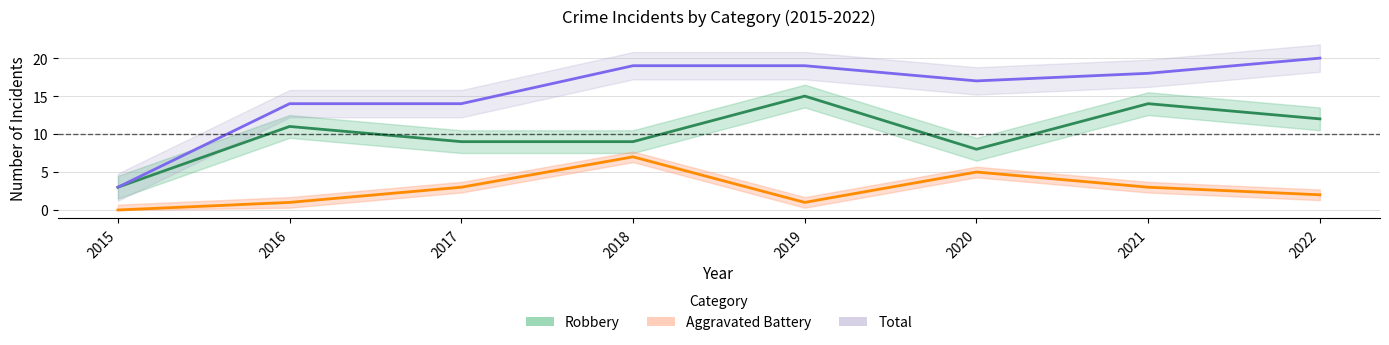

True or false: Aggravated Battery has a value of 1 at 2019.

False